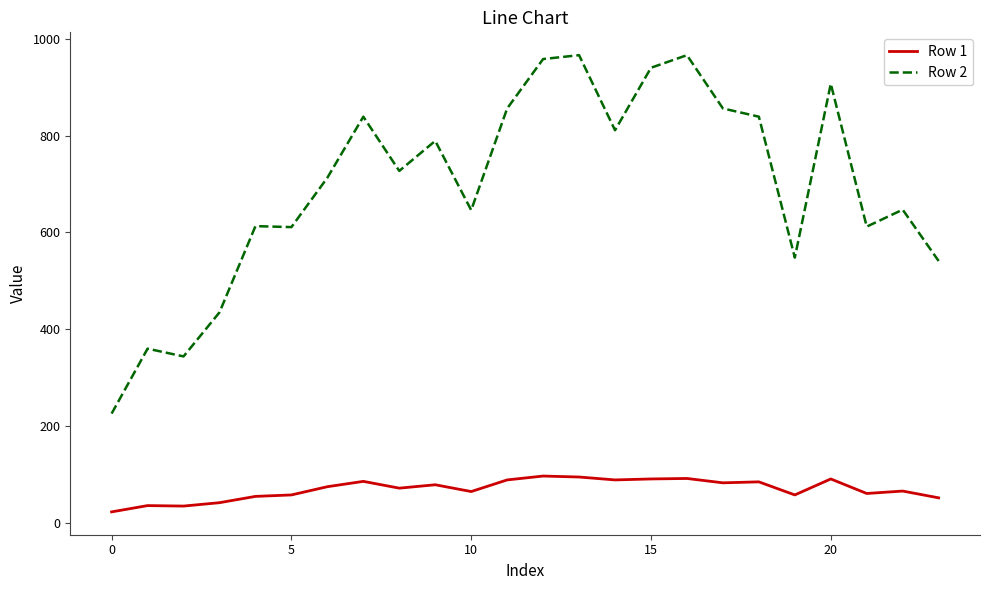

Rank the series by their average value, from highest to lowest.

Row 2, Row 1